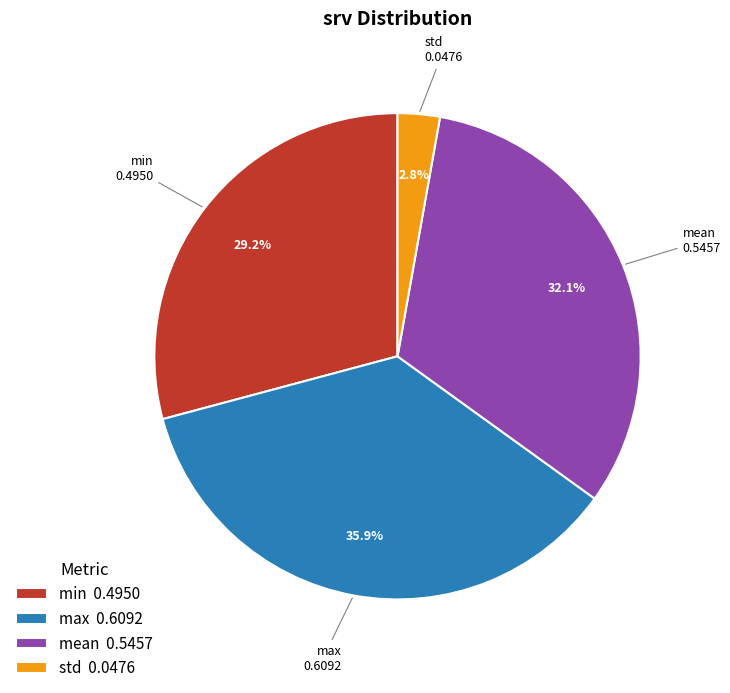

Is the sum of std and max greater than half?

No